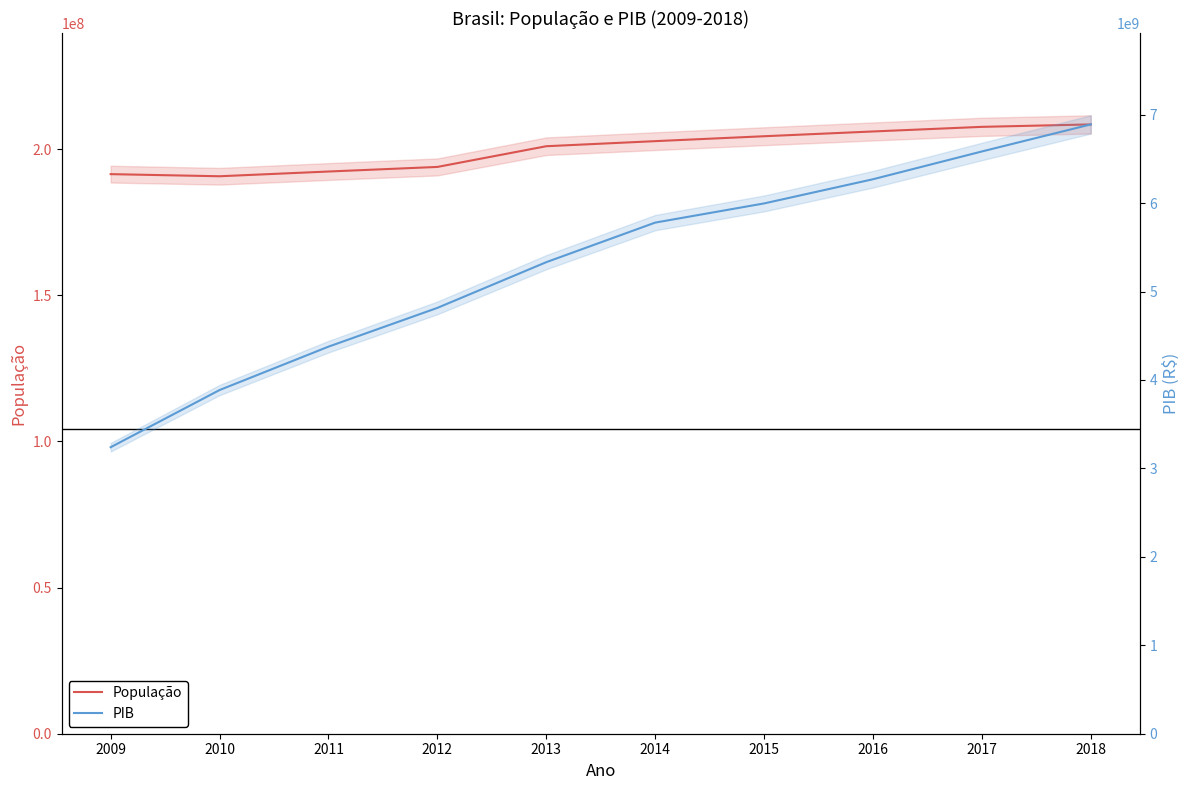

What is the spread (max minus min) of values at 2012?

4620813114.0